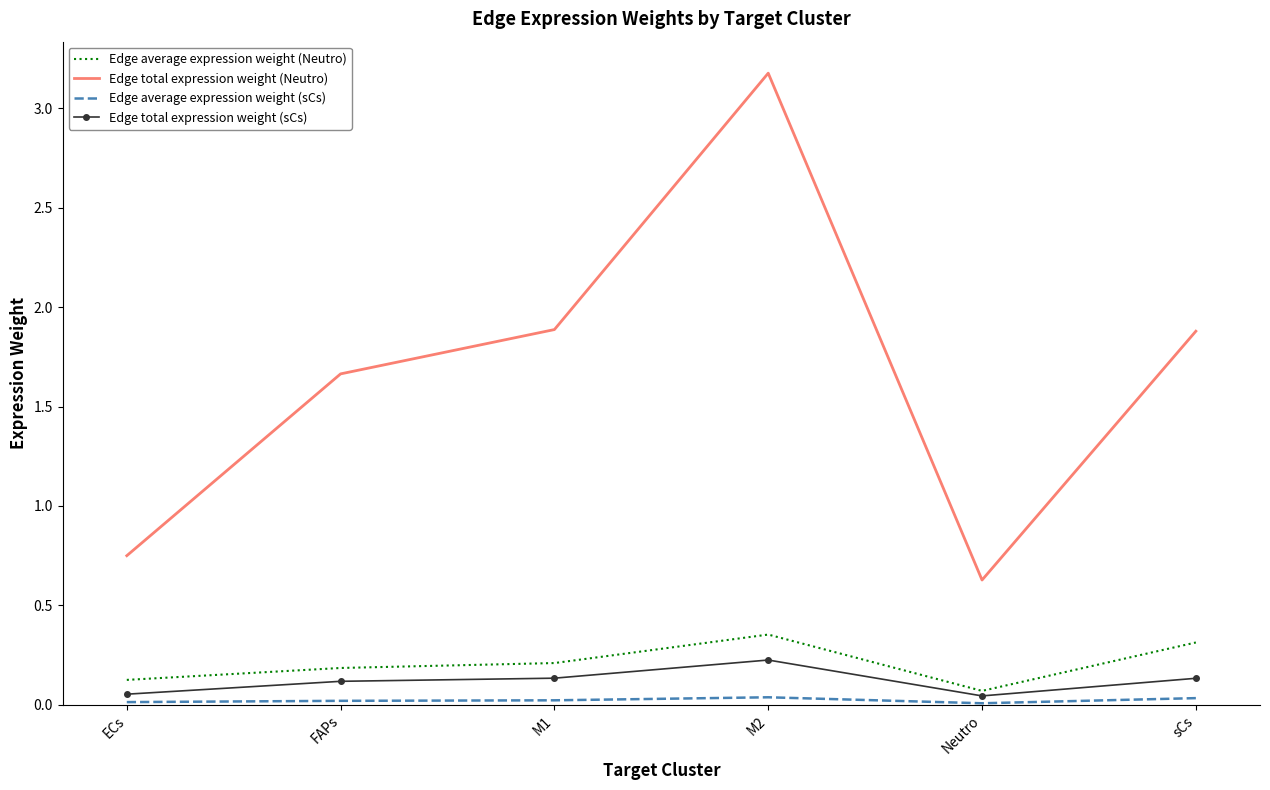

True or false: Edge average expression weight (sCs) and Edge total expression weight (Neutro) intersect in this chart.

False